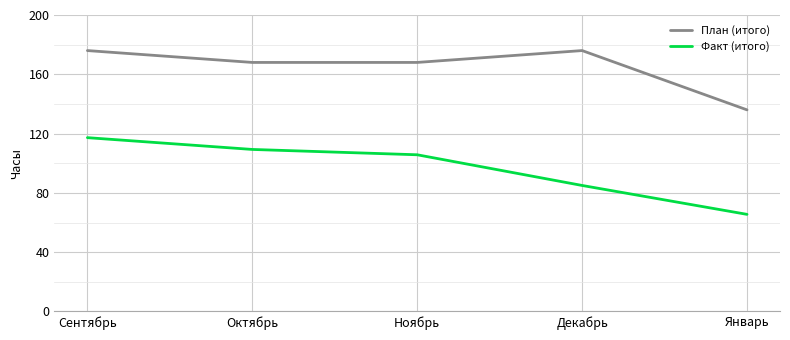

What is the smallest value displayed?

65.5